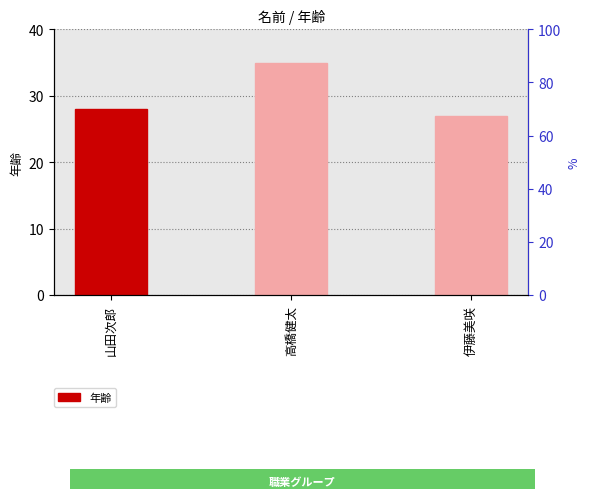

What position from the right is 伊藤美咲?

1